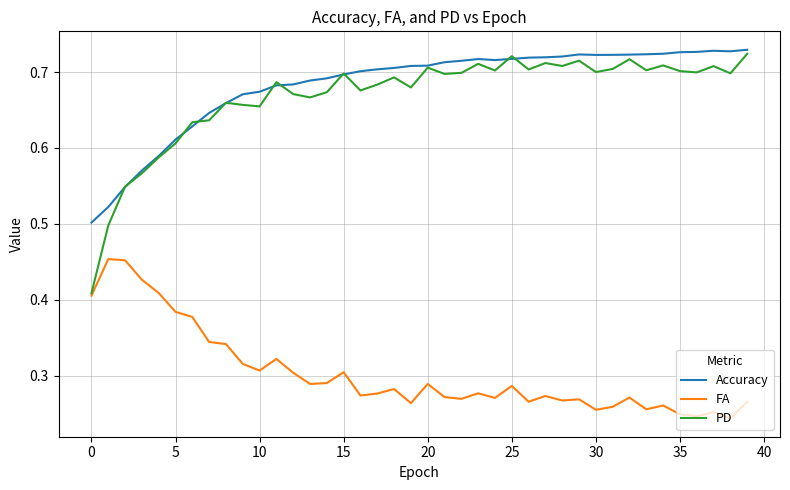

Which series has the largest total across all categories?

Accuracy